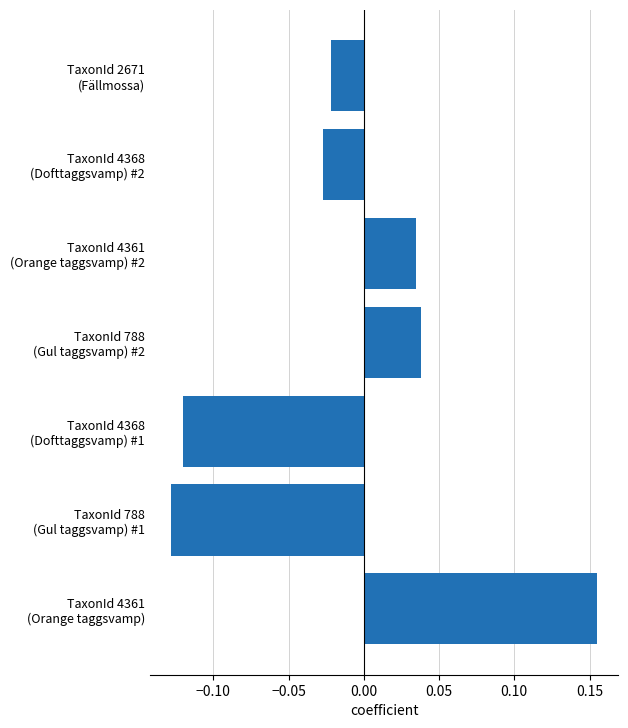

Count the number of values greater than 0.

3